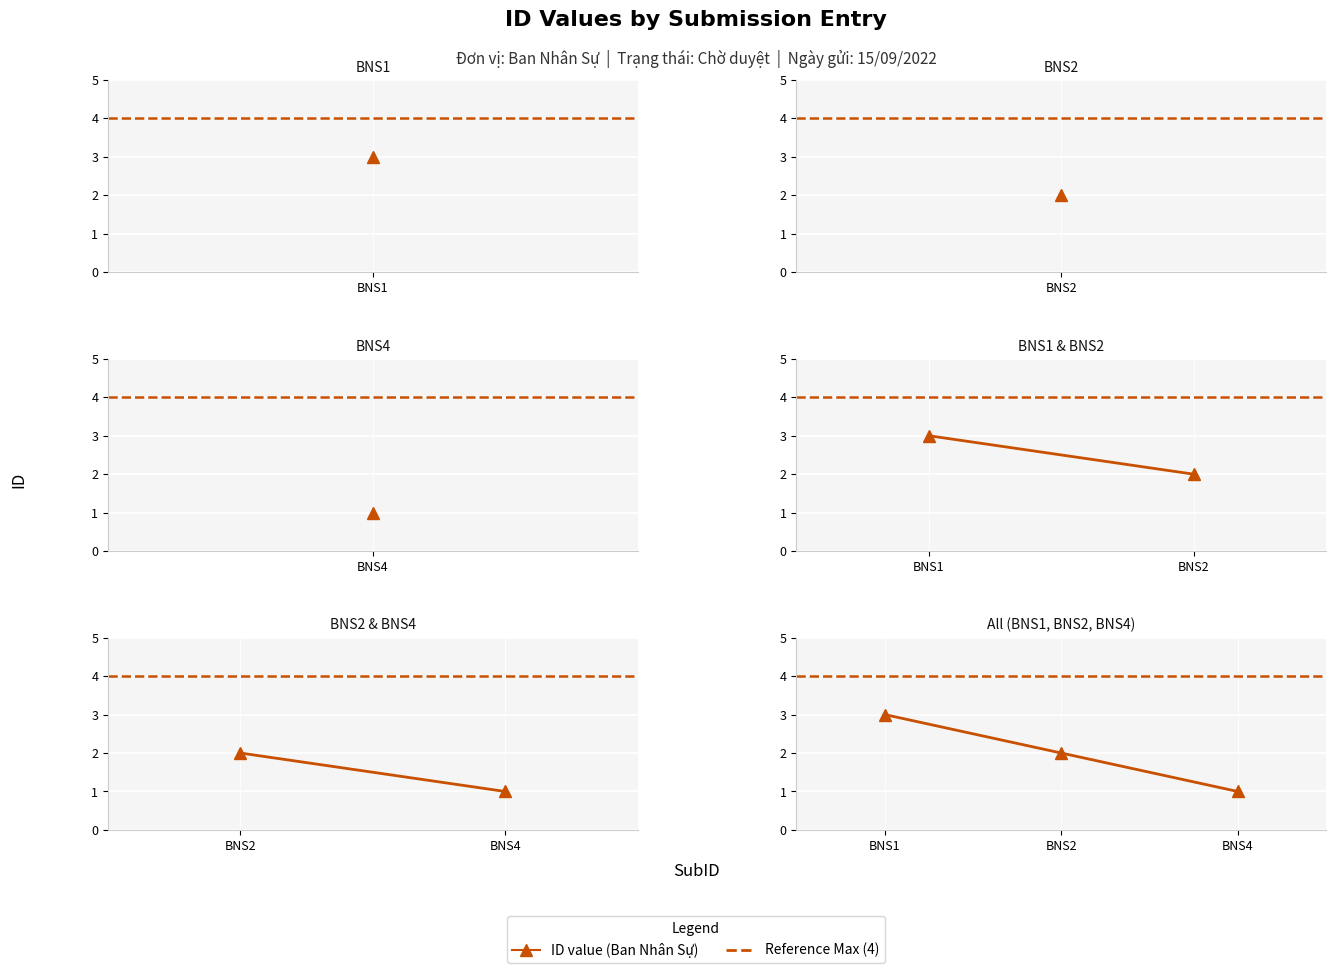

At which label is the value closest to 2?

BNS2